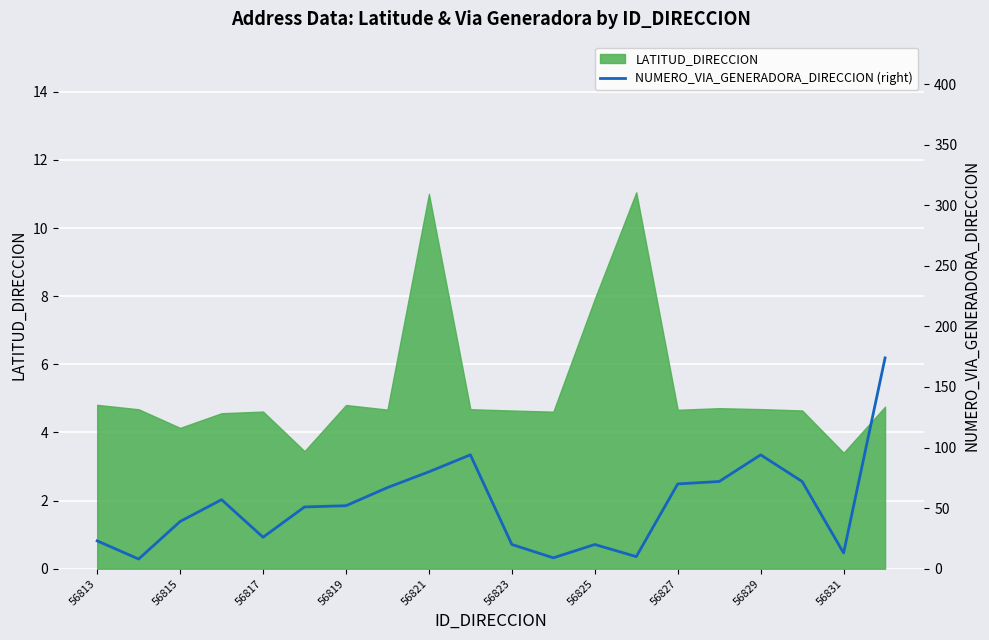

How many points are higher than both their immediate neighbors (excluding endpoints)?

4